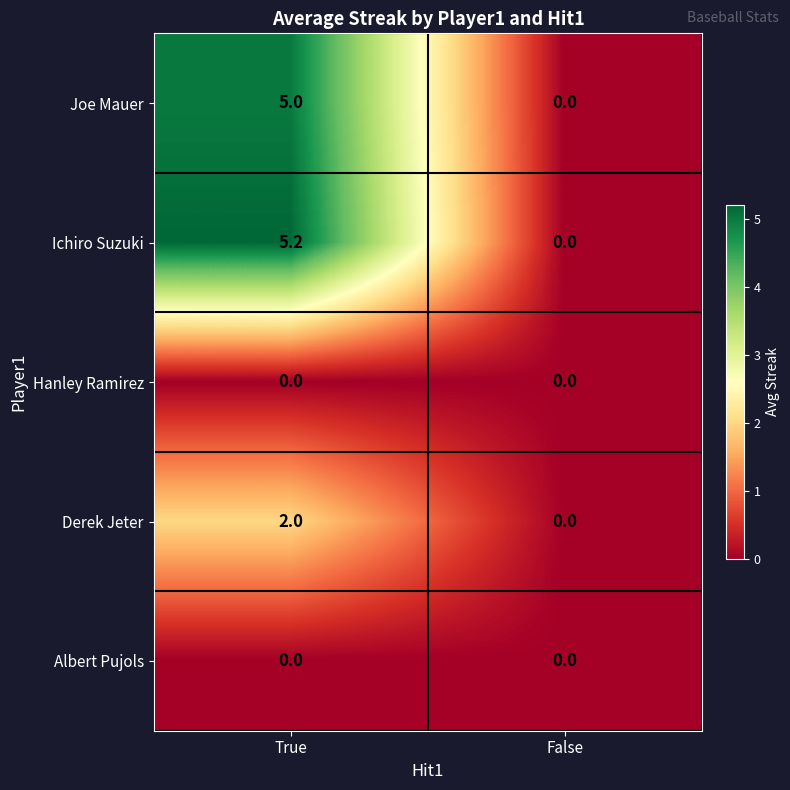

List the labels in order of Joe Mauer value, smallest first.

False, True